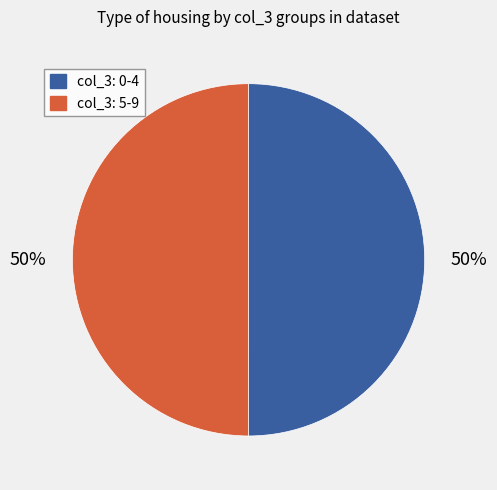

True or false: col_3: 0-4 accounts for 50% of the total.

True